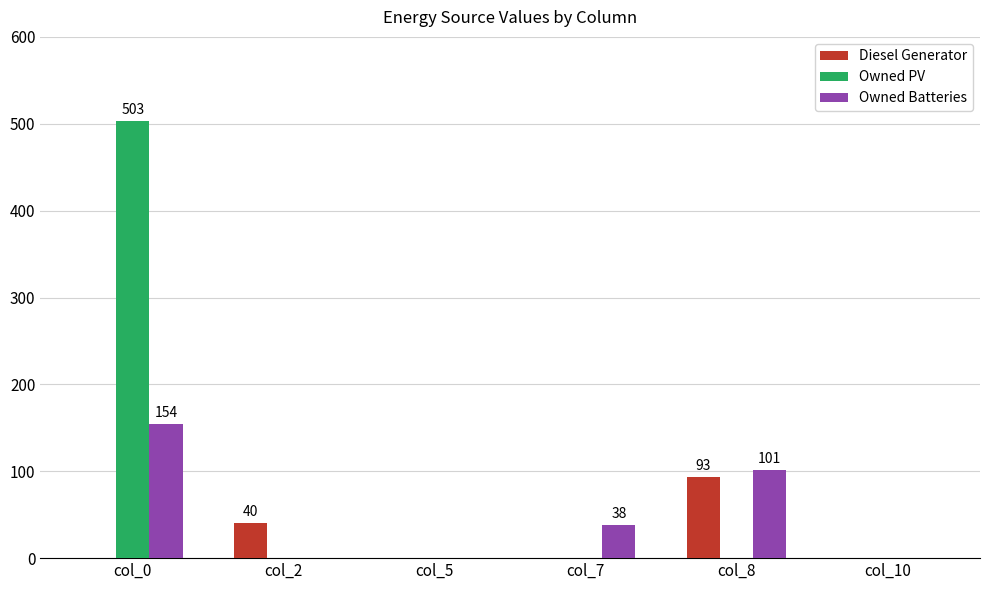

Reading left to right, what are all the values shown in this chart?

Diesel Generator: col_0=0	col_2=40	col_5=0	col_7=0	col_8=93	col_10=0
Owned PV: col_0=503	col_2=0	col_5=0	col_7=0	col_8=0	col_10=0
Owned Batteries: col_0=154	col_2=0	col_5=0	col_7=38	col_8=101	col_10=0